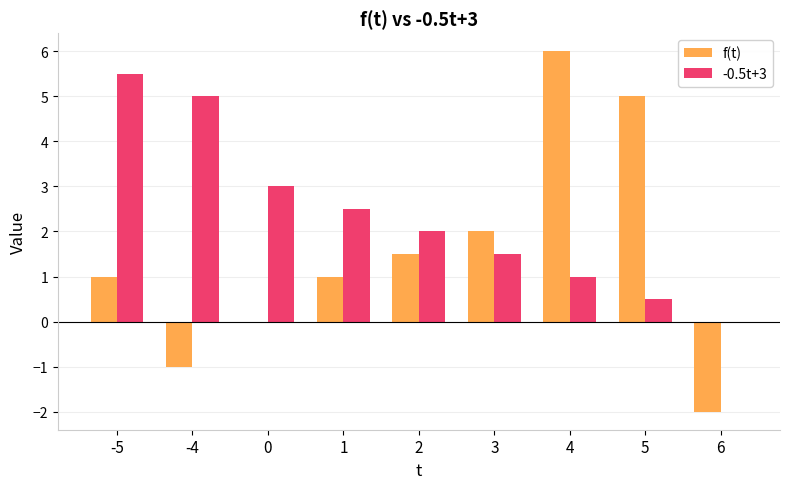

What is the difference between the f(t) values at 6 and 0?

2.0